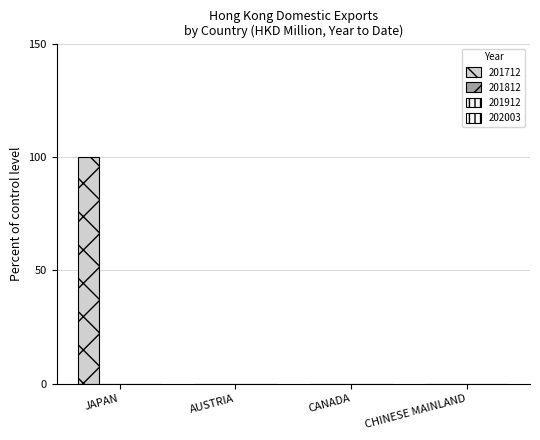

How many distinct data groups are displayed?

1